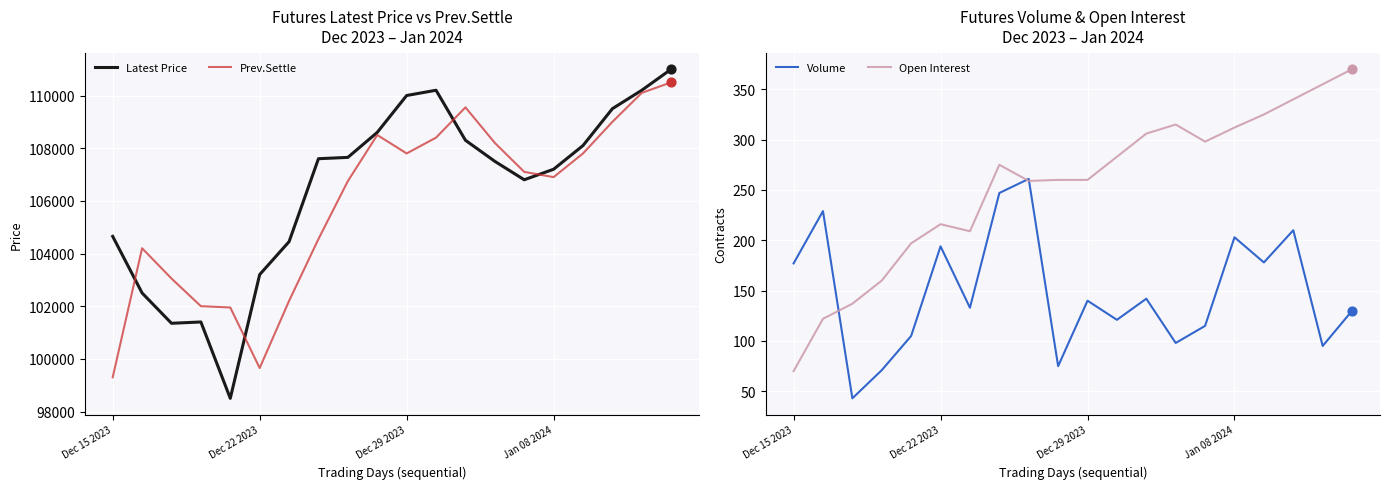

At which category is the sum across all series the highest?

19